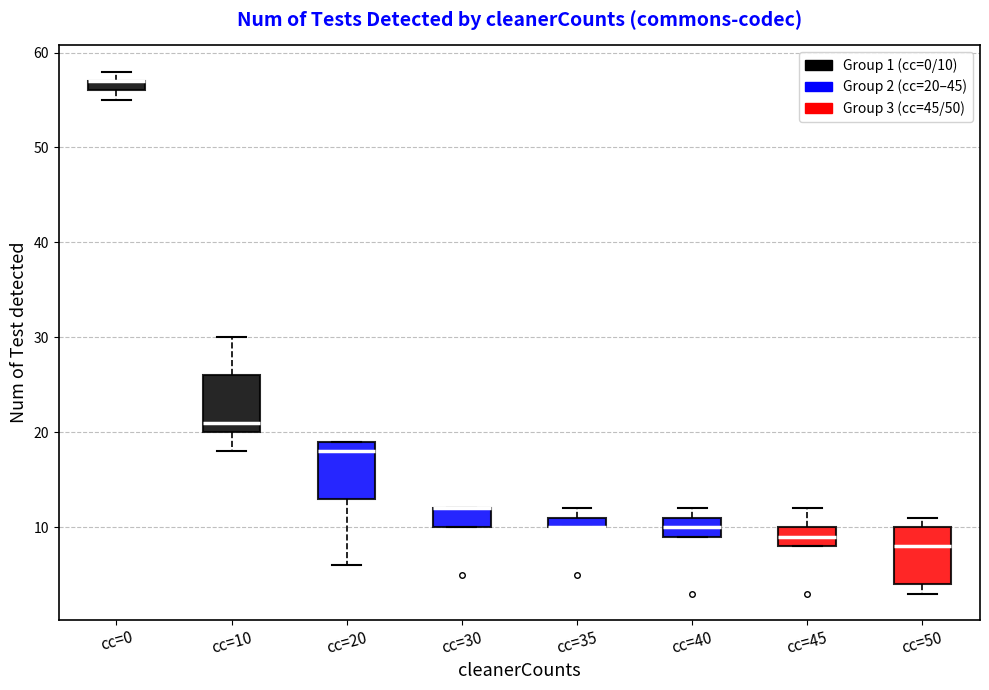

Where does the lower whisker of the box for cc=10 end on the y-axis? The values are not printed on the chart, so give them approximately, as read against the axis.

18